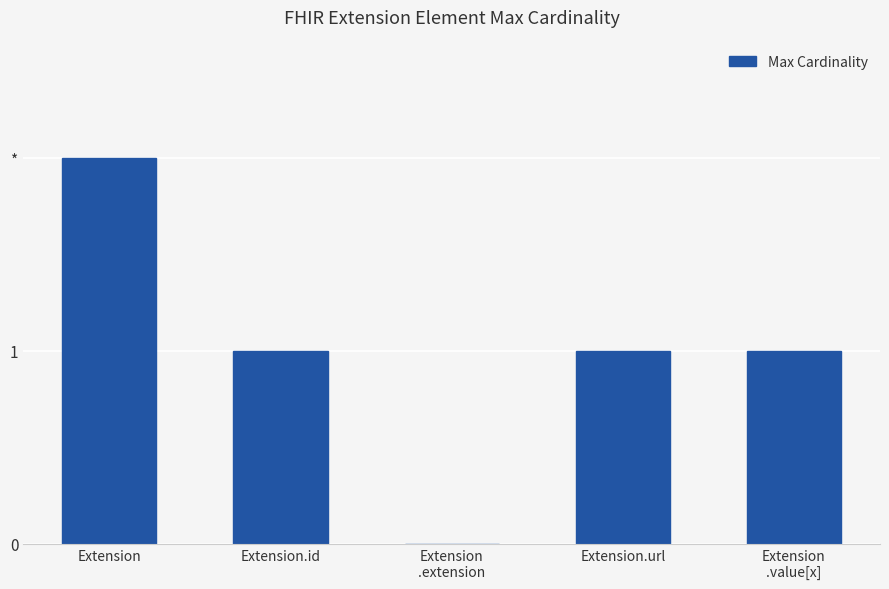

What is the sum of the values at Extension and Extension.id?

3